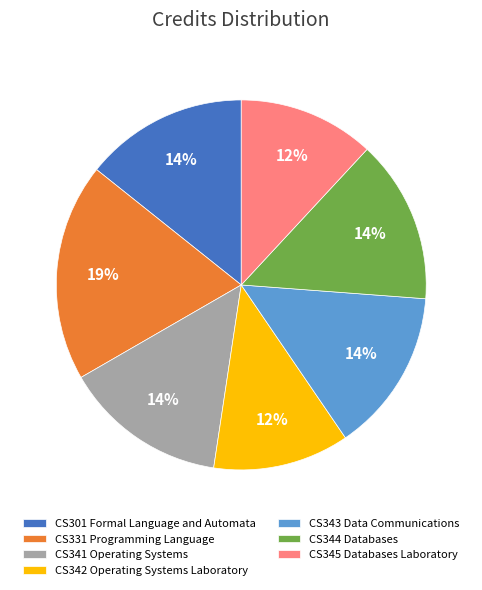

True or false: CS301 Formal Language and Automata accounts for 14% of the total.

True